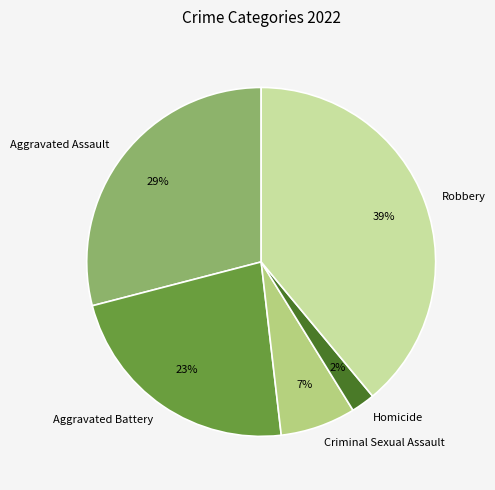

To the nearest percent, what portion does Aggravated Assault represent?

29%